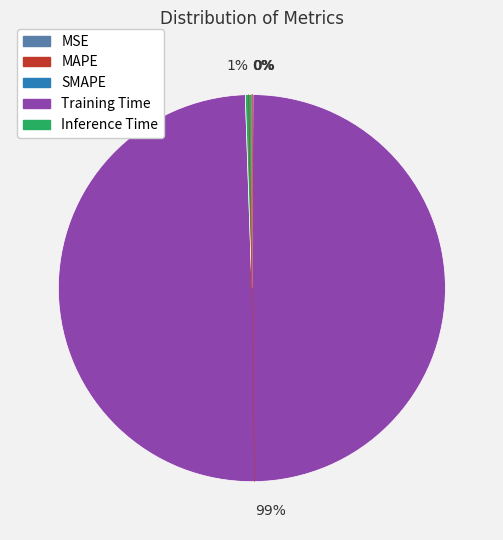

What is the largest slice in the pie chart?

Training Time